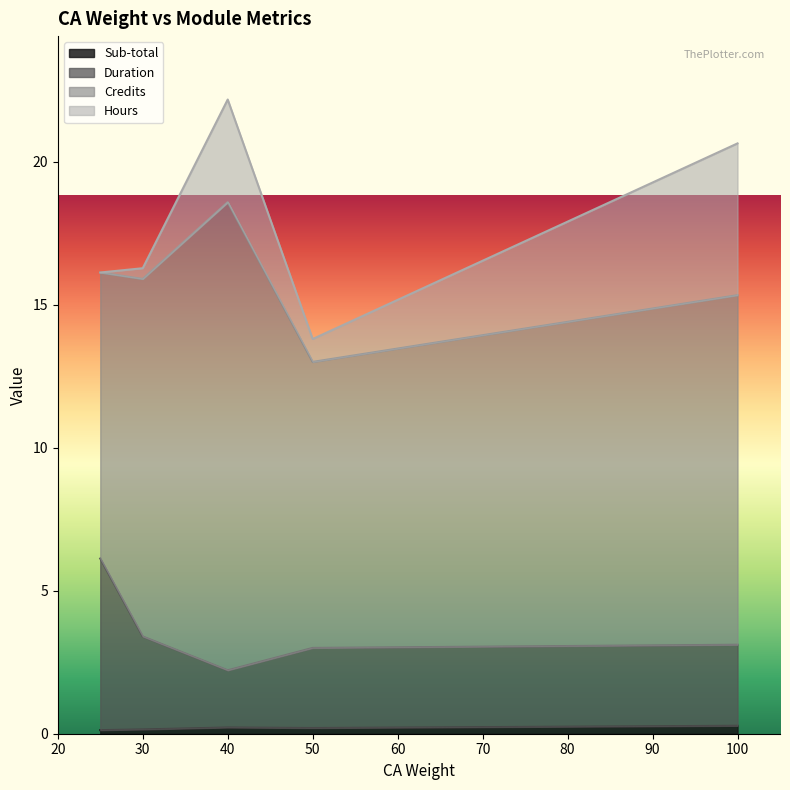

The Sub-total series shows 0.2 at 40. True or false?

True